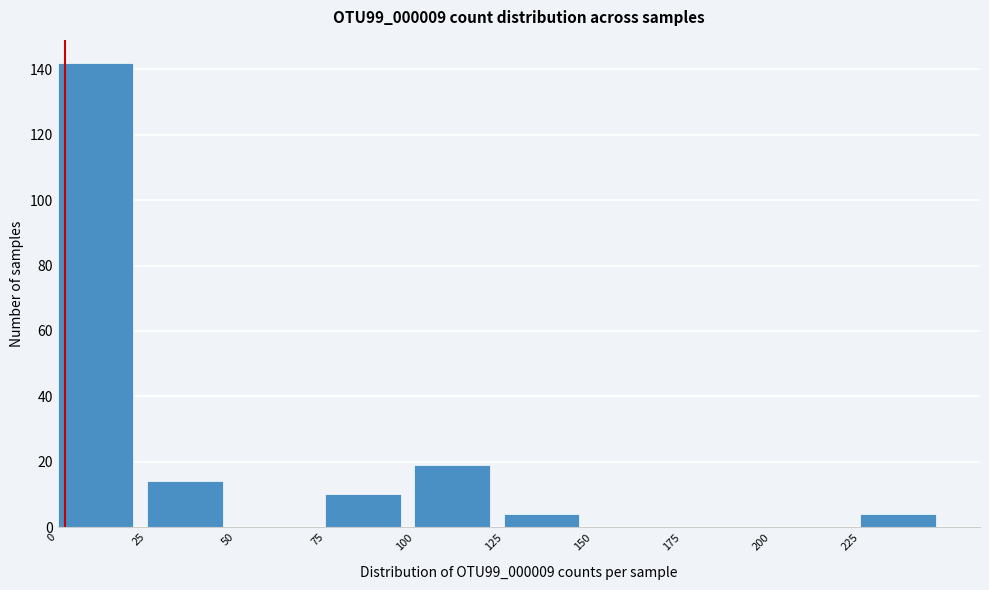

Reading left to right, transcribe this chart: for each bar, give the range it covers on the x-axis and its height. The values are not printed on the chart, so give them approximately, as read against the axis.

0 to 25: 142
25 to 50: 14
50 to 75: 0
75 to 100: 10
100 to 125: 20
125 to 150: 4
150 to 175: 0
175 to 200: 0
200 to 225: 0
225 to 250: 4